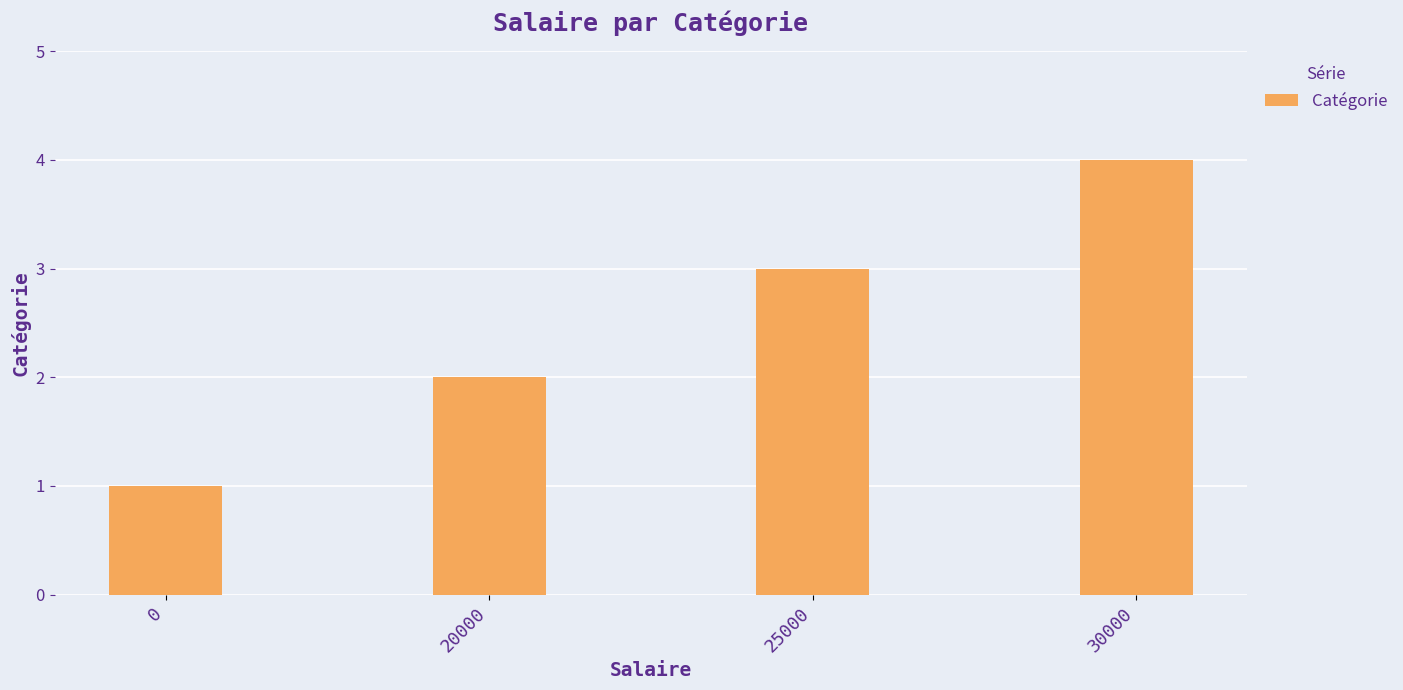

What value does the data have at 25000?

3